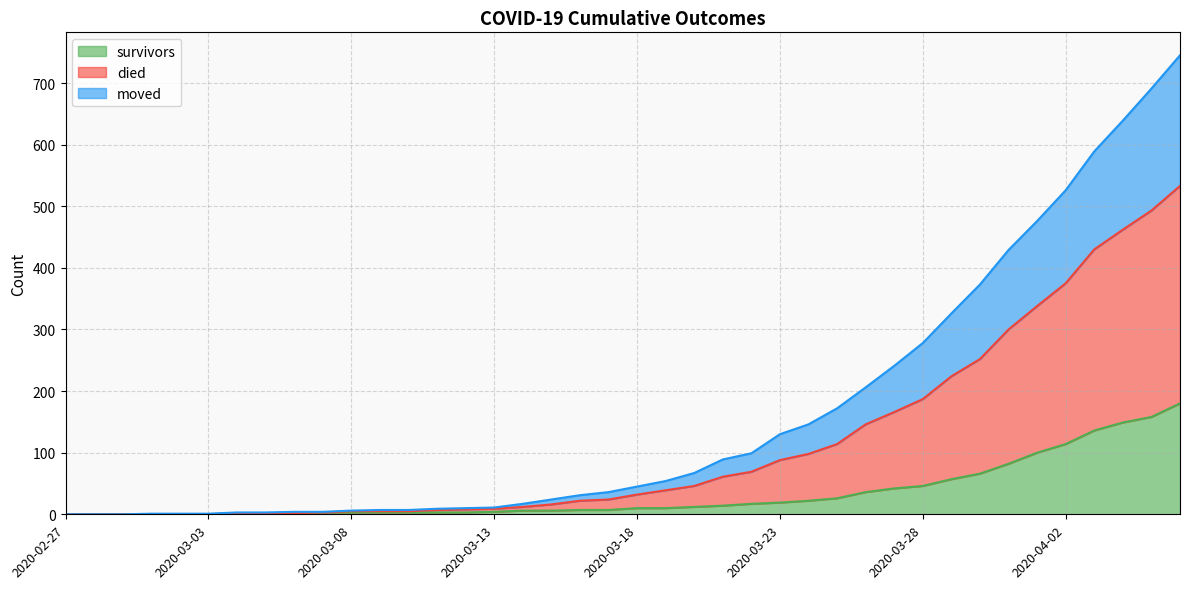

The value of survivors at 2020-03-12 is 2. True or false?

False